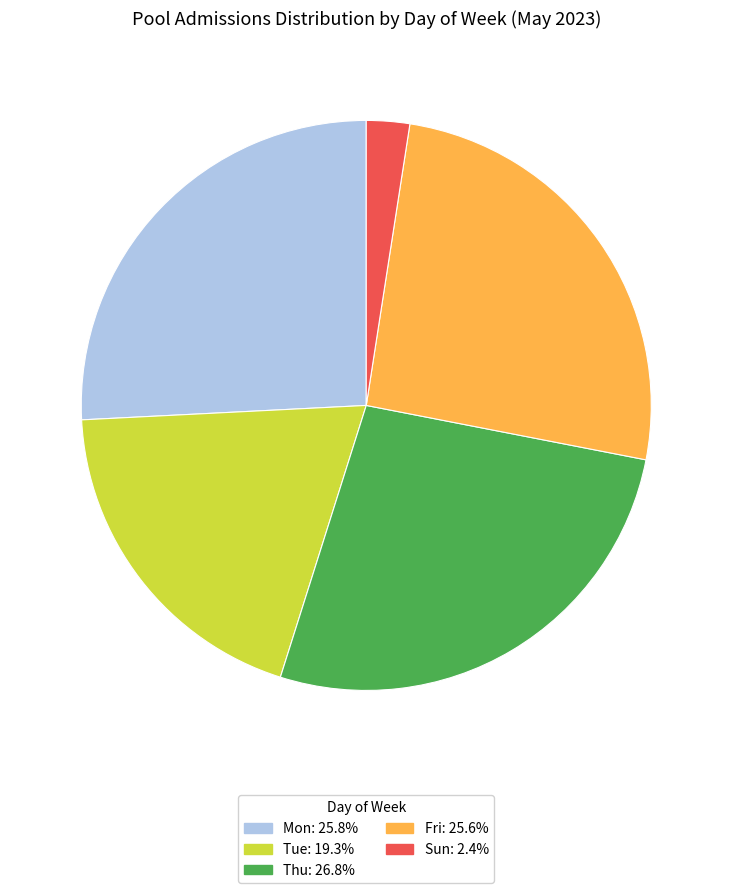

Is there a majority slice in this chart?

No